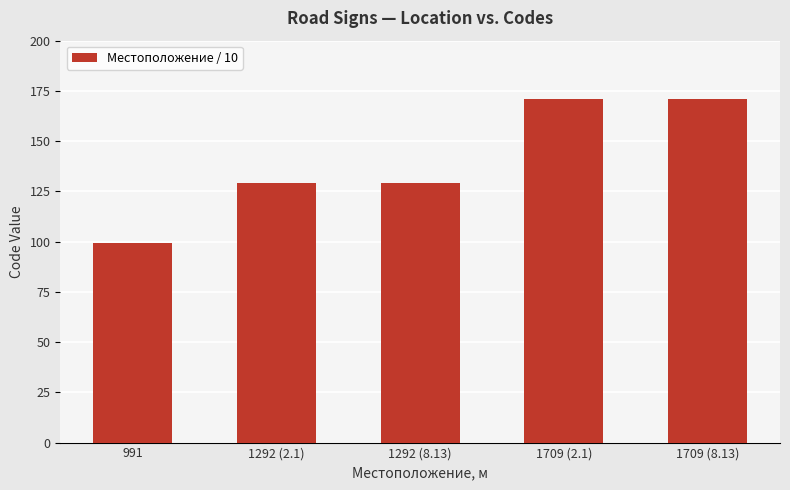

Which category has the lowest value across all series?

991